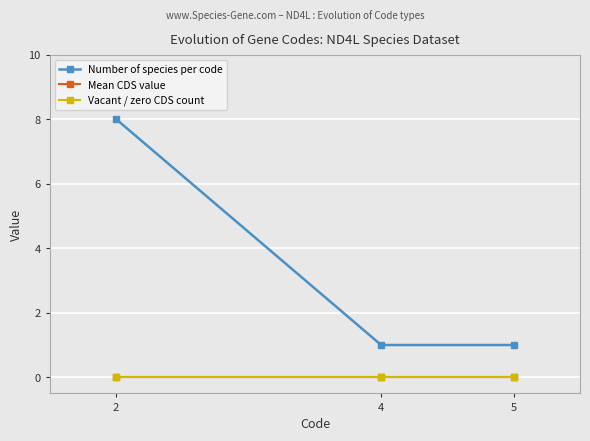

What are all the series names shown in the legend?

Number of species per code, Mean CDS value, Vacant / zero CDS count